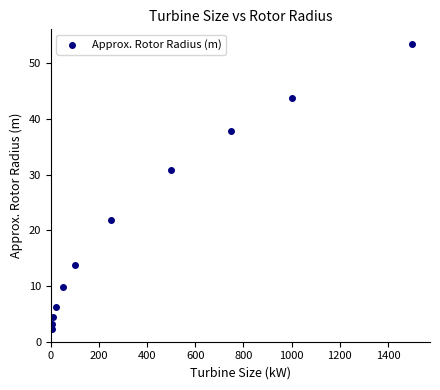

What Y value in the scatter plot is closest to 27?

30.9